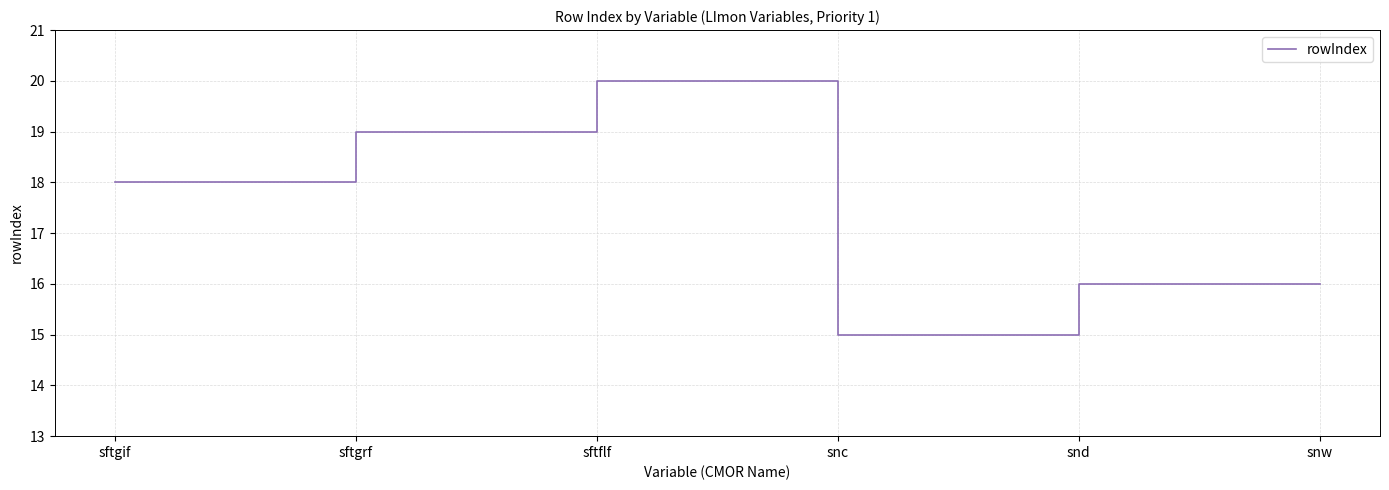

What is the average value?

17